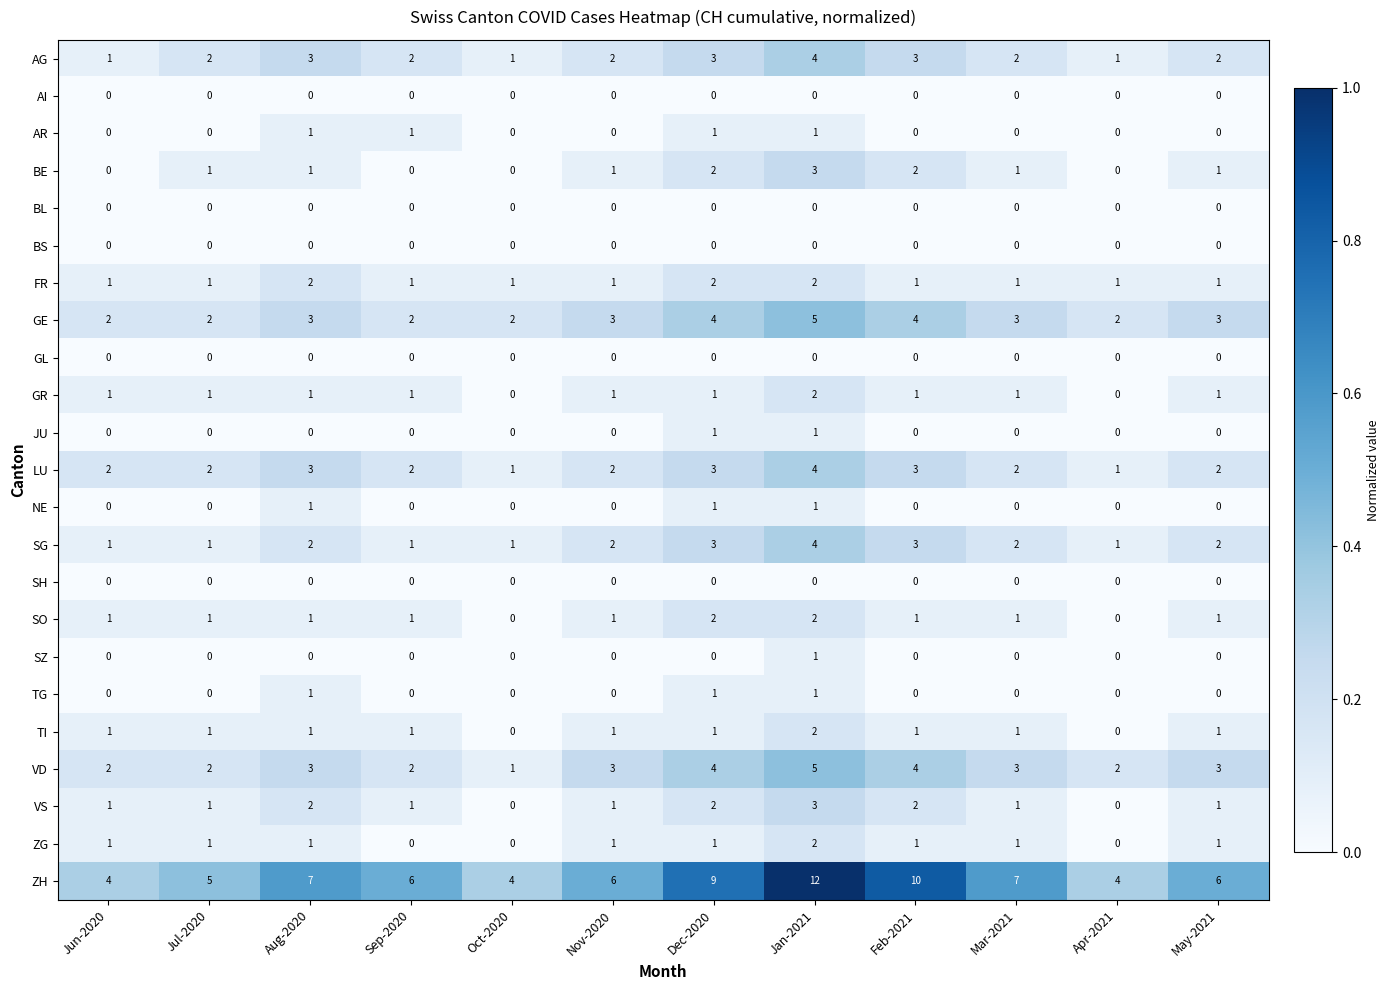

Count the number of data series in this chart.

23